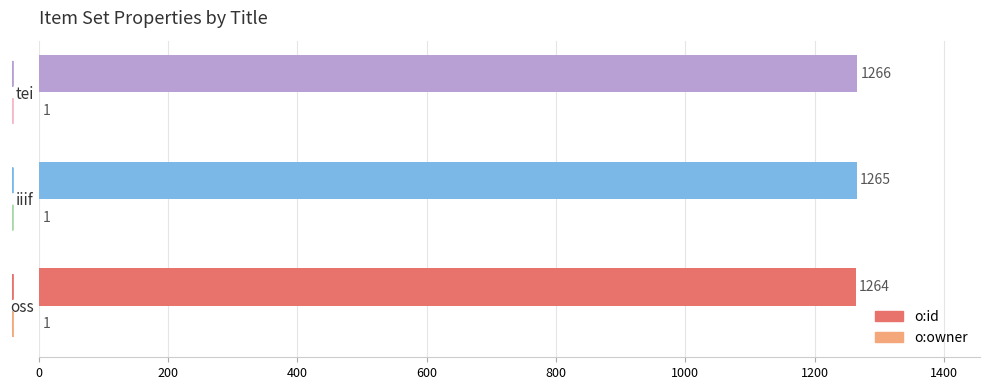

Is it true that o:id equals 1905 at oss?

False